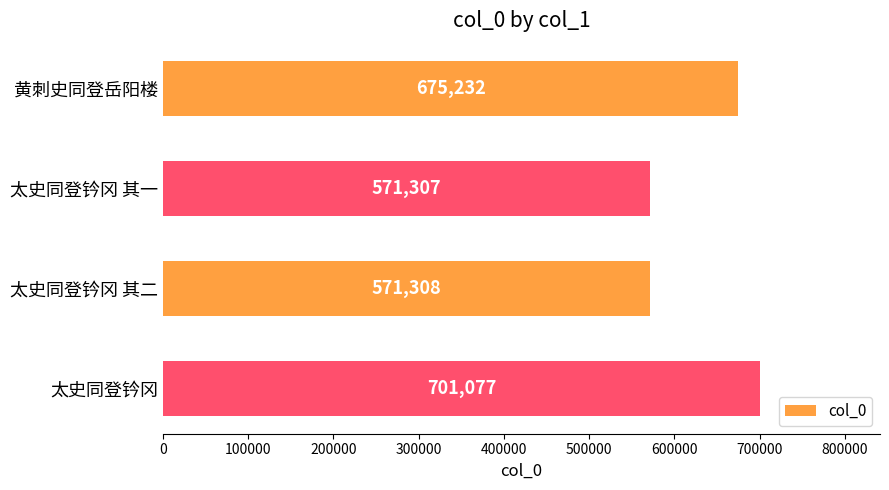

What is the approximate value at 黄刺史同登岳阳楼, to the nearest 10?

675230